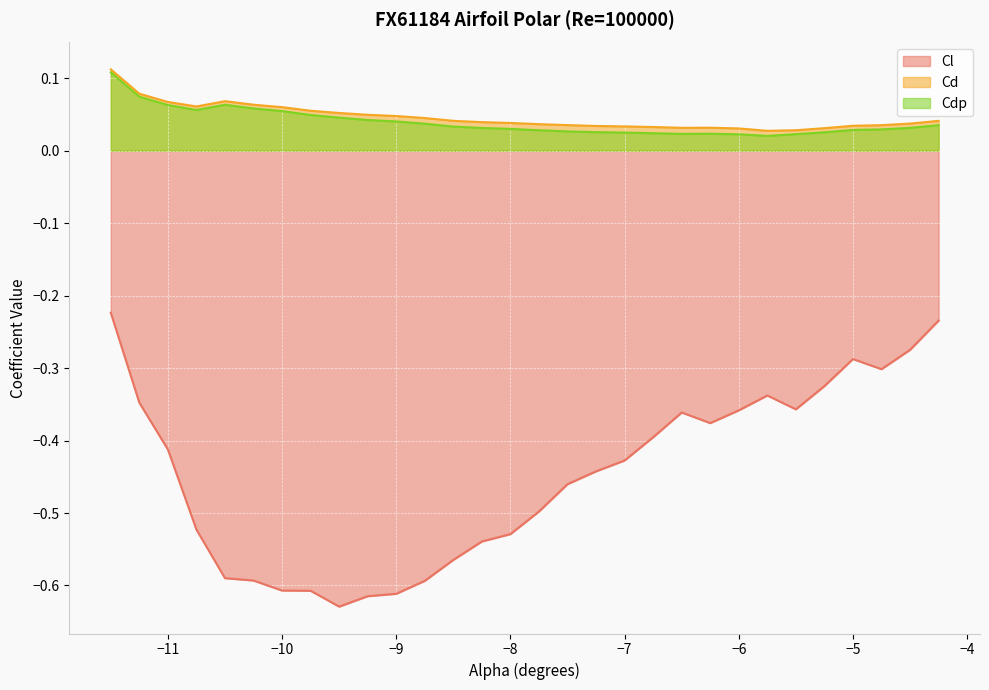

What is the label of the 13th point from the right?

-7.25